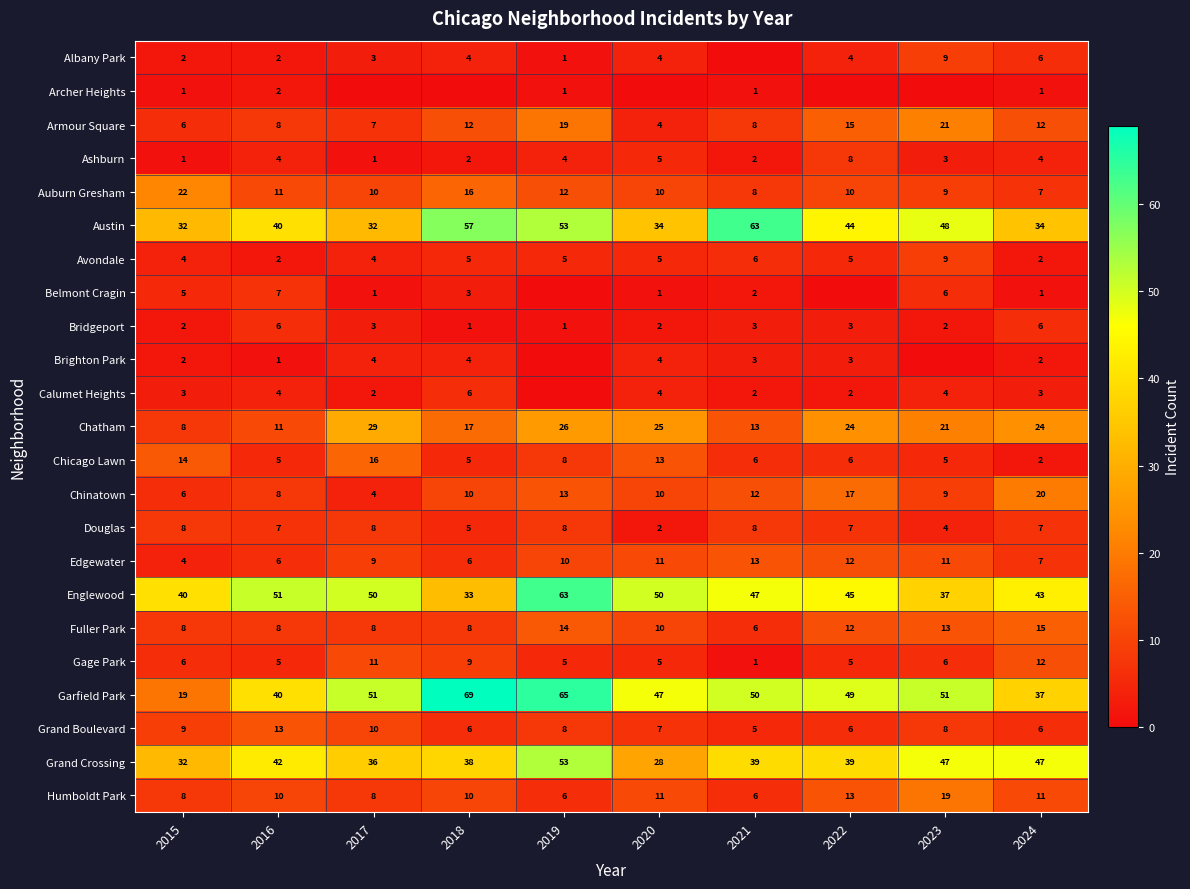

How many data points does each series have?

10